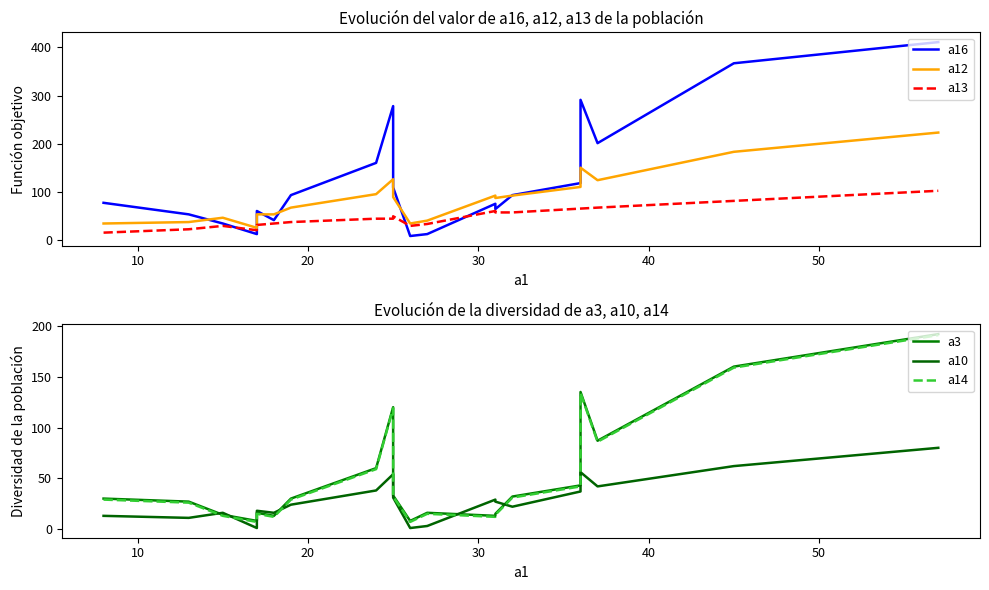

True or false: a3 and a13 cross at least once.

True